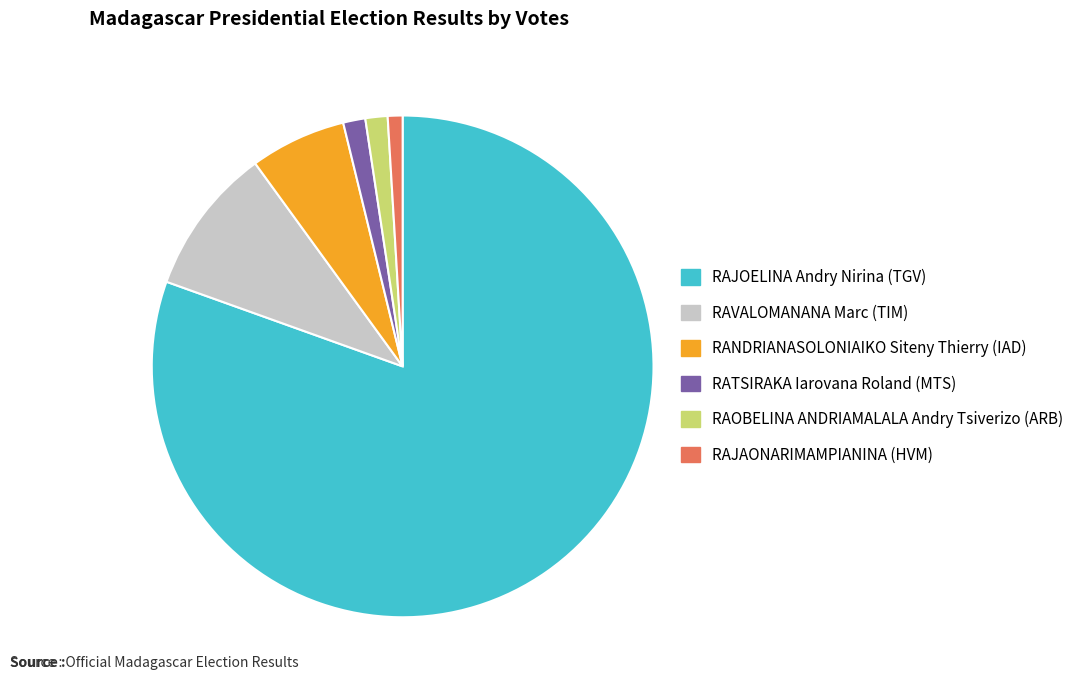

Is RAJOELINA Andry Nirina (TGV) the majority of the pie?

Yes